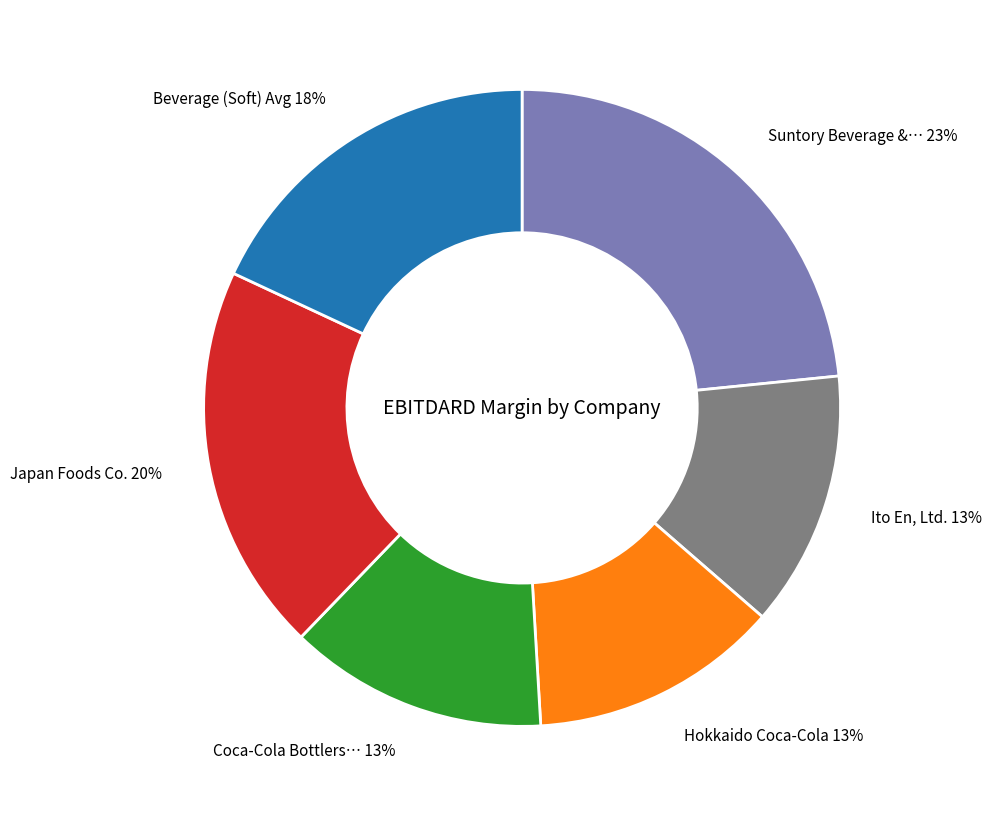

To the nearest percent, what is the average slice percentage?

17%